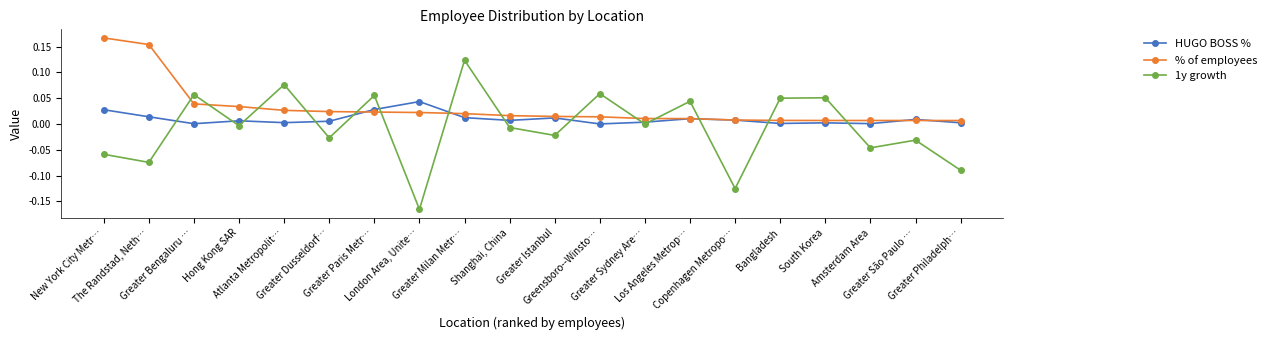

How many categories are shown in the chart?

20